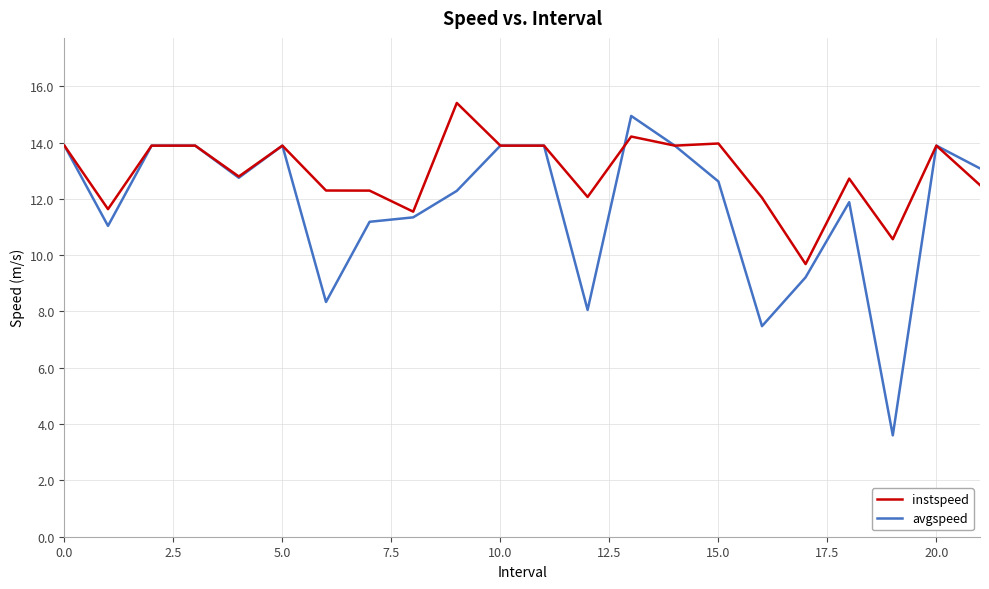

Does the chart have visible grid lines?

Yes